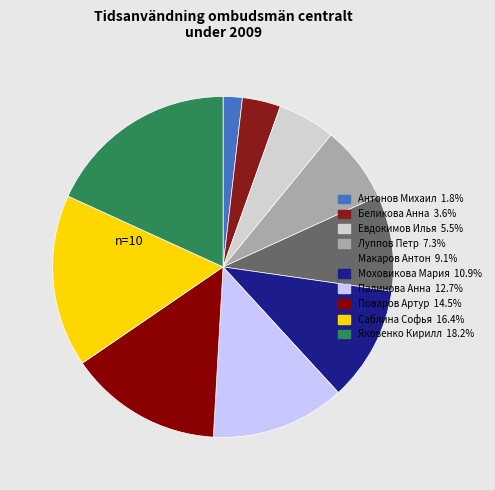

Which category has the smallest portion of the pie?

Антонов Михаил